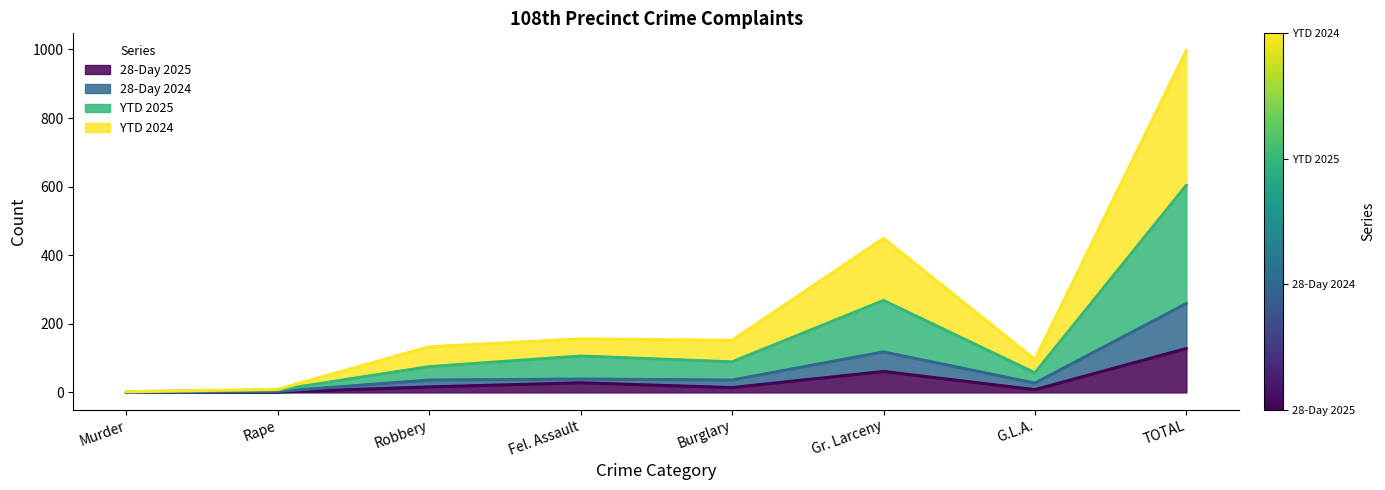

At which label does 28-Day 2025 reach its peak?

TOTAL